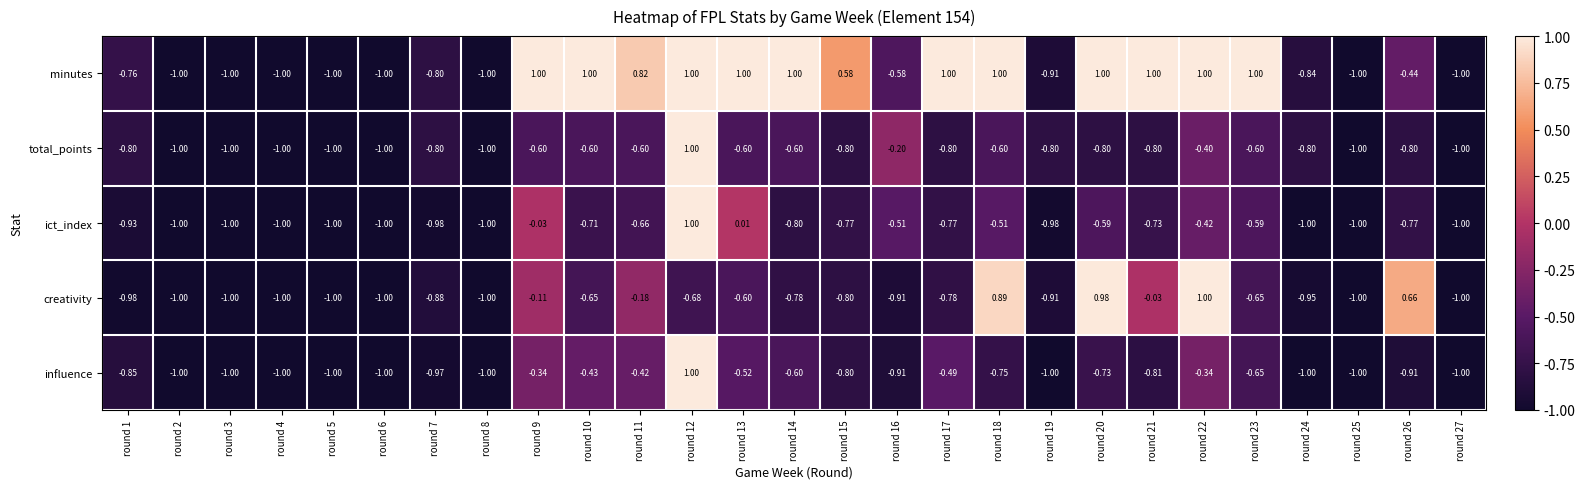

Rank the series at round 10 from lowest to highest value.

ict_index, creativity, total_points, influence, minutes